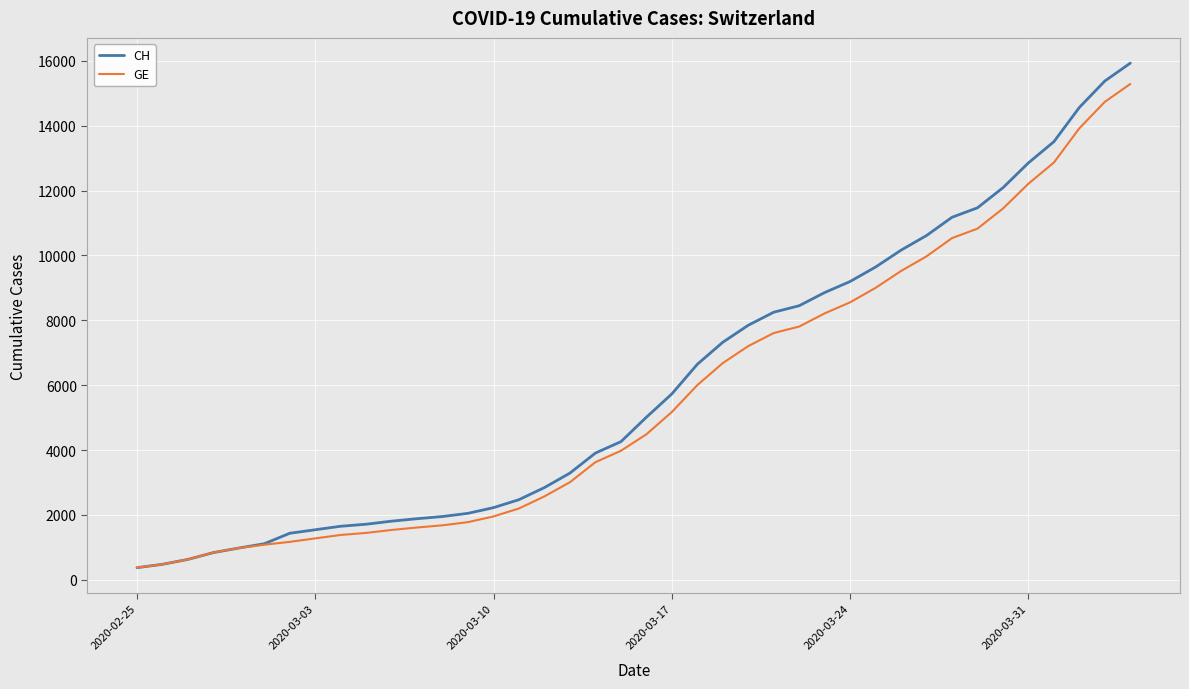

Which series has the widest spread of values?

CH